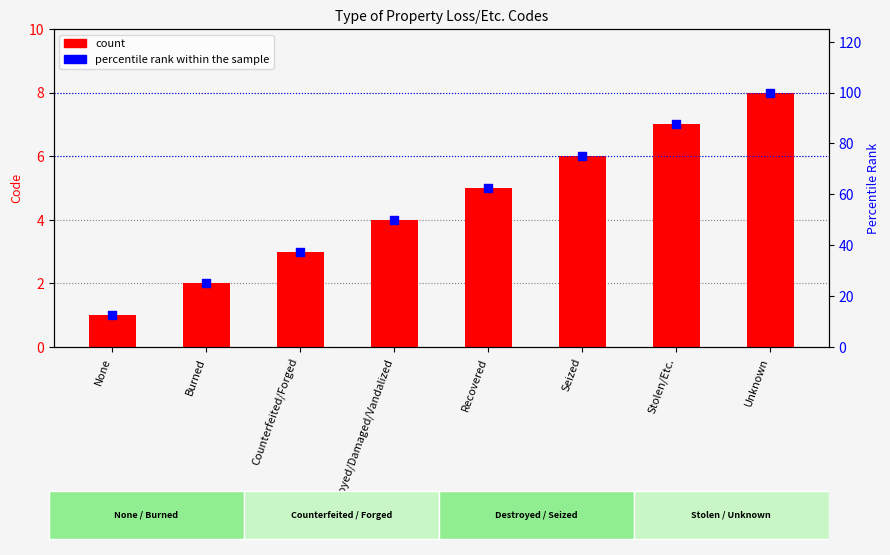

Which series has the largest total across all categories?

percentile rank within the sample